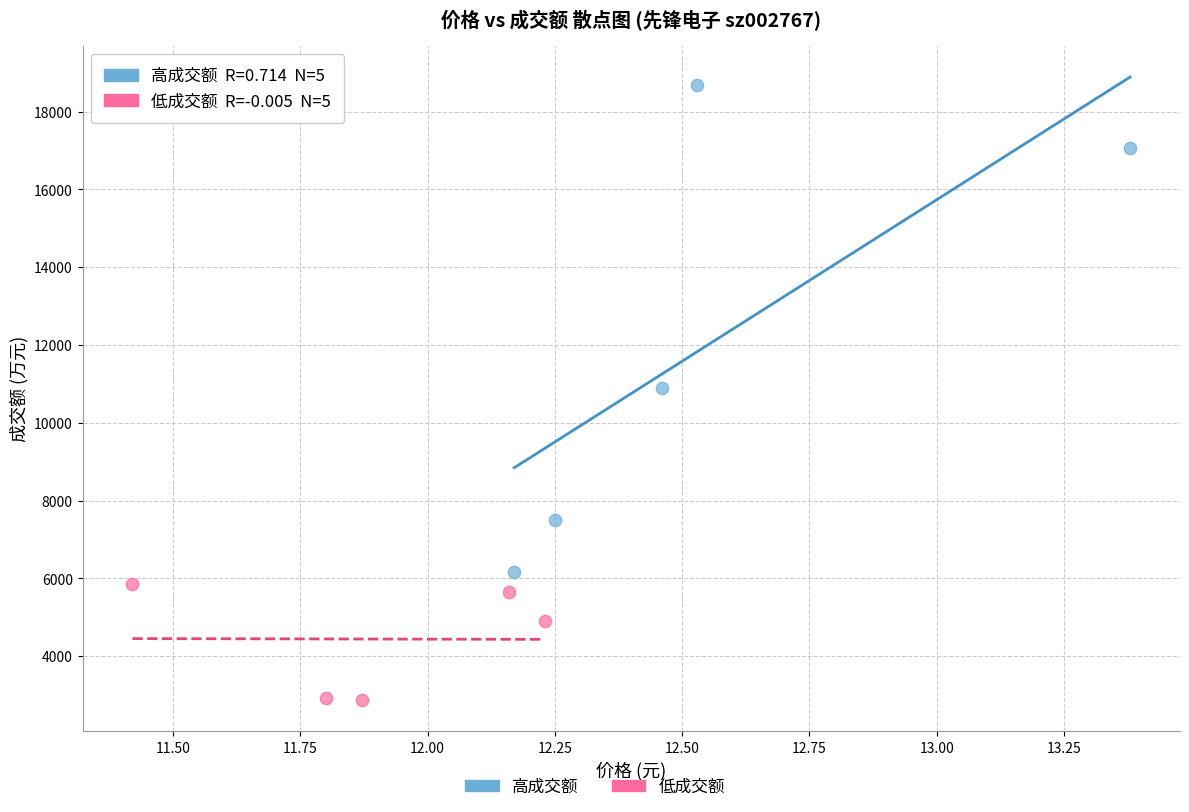

Which series reaches the maximum Y coordinate?

高成交额